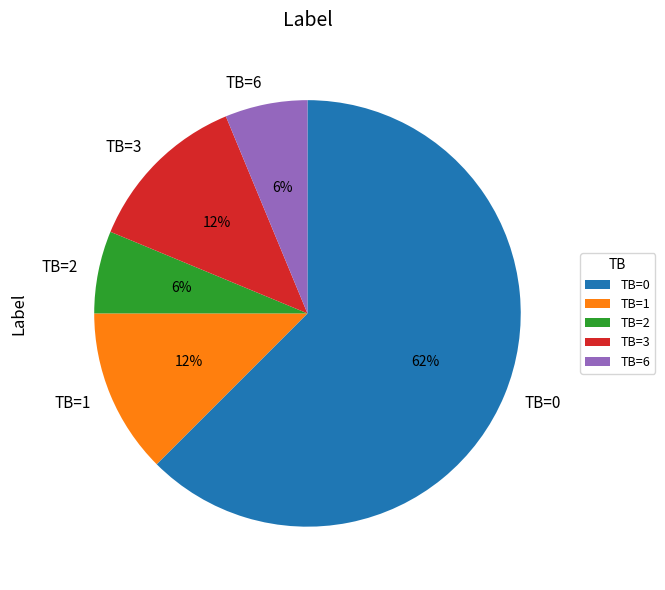

Do TB=6 and TB=1 together represent more than half of the pie?

No